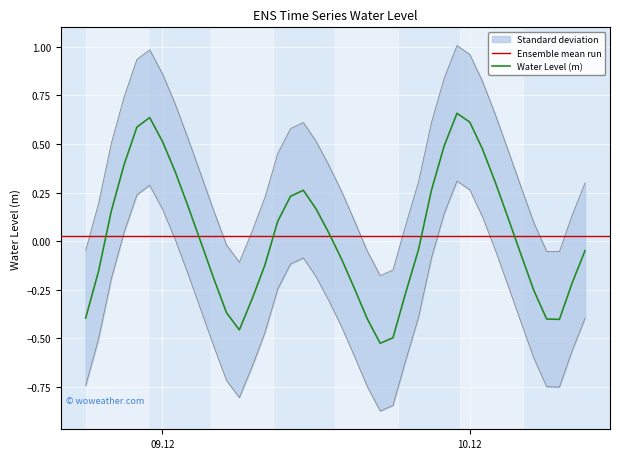

Reading right to left, what are all the values shown in this chart?

-0.0	-0.2	-0.4	-0.4	-0.3	-0.1	0.1	0.3	0.5	0.6	0.7	0.5	0.3	-0.0	-0.3	-0.5	-0.5	-0.4	-0.2	-0.1	0.0	0.2	0.3	0.2	0.1	-0.1	-0.3	-0.5	-0.4	-0.2	-0.0	0.2	0.4	0.5	0.6	0.6	0.4	0.2	-0.2	-0.4